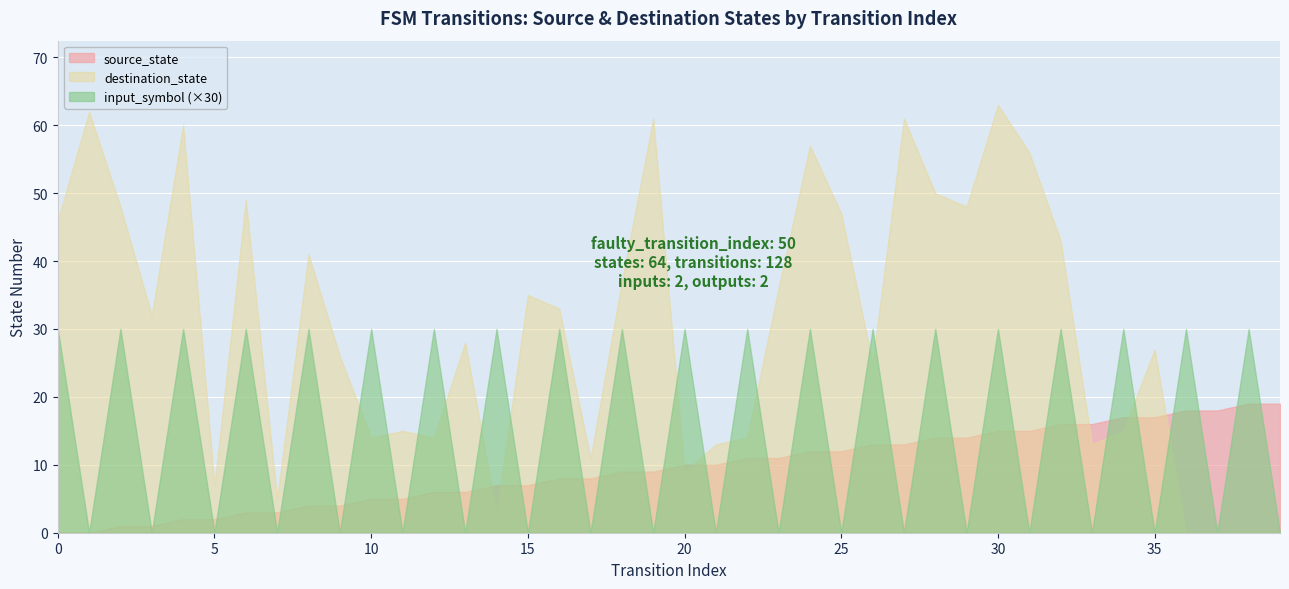

How many positive values does the source_state series have?

38